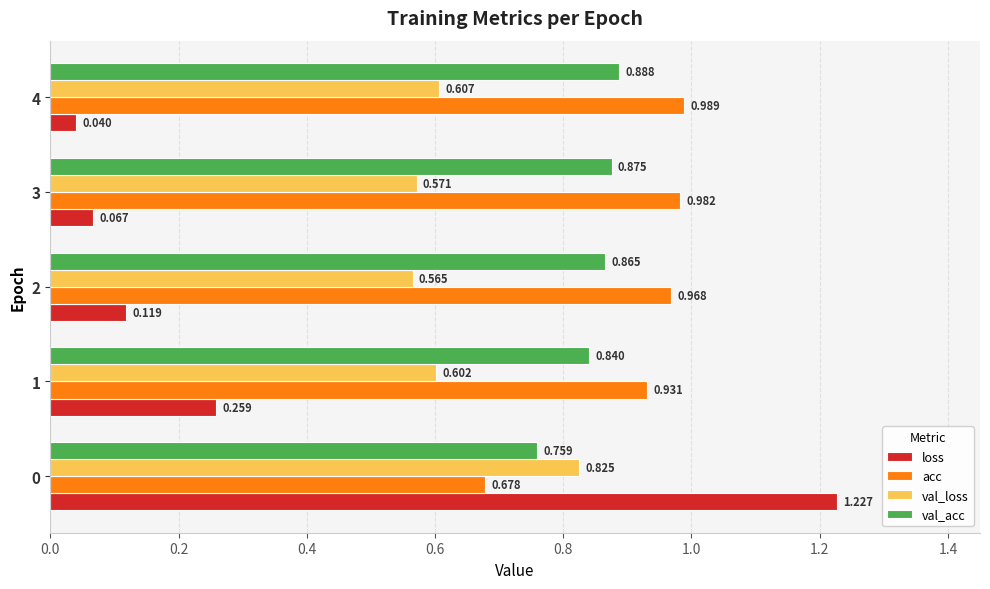

Which series has the largest total across all categories?

acc